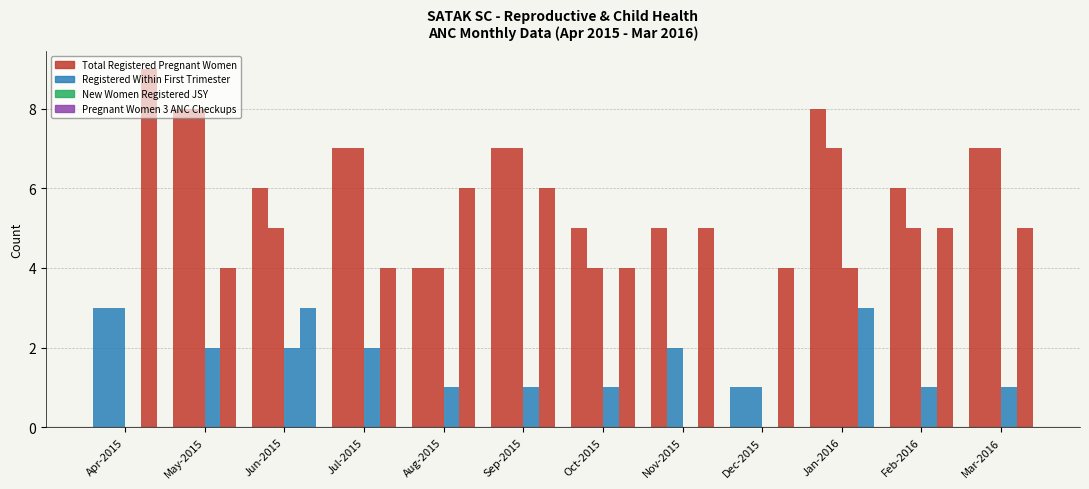

How many groups of bars are there?

12